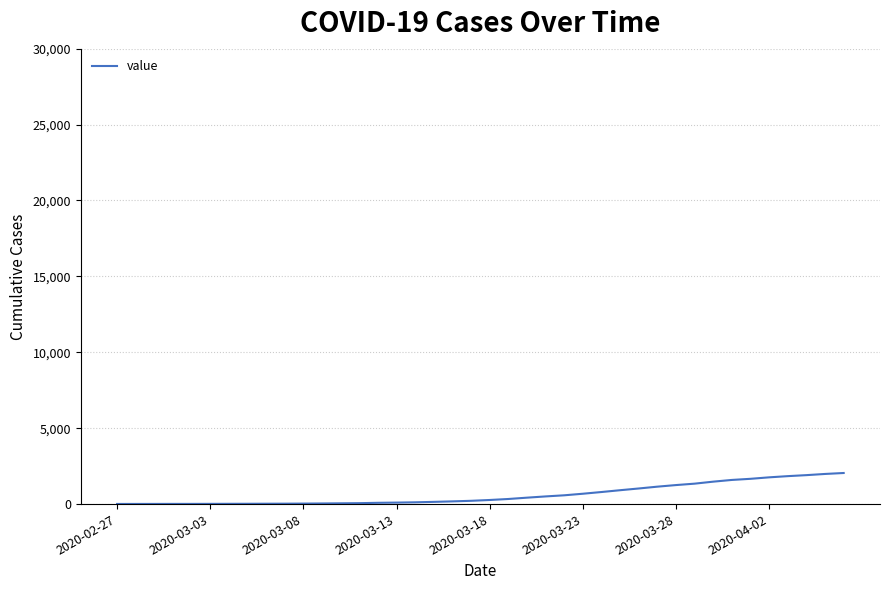

What is the greatest value displayed?

2048